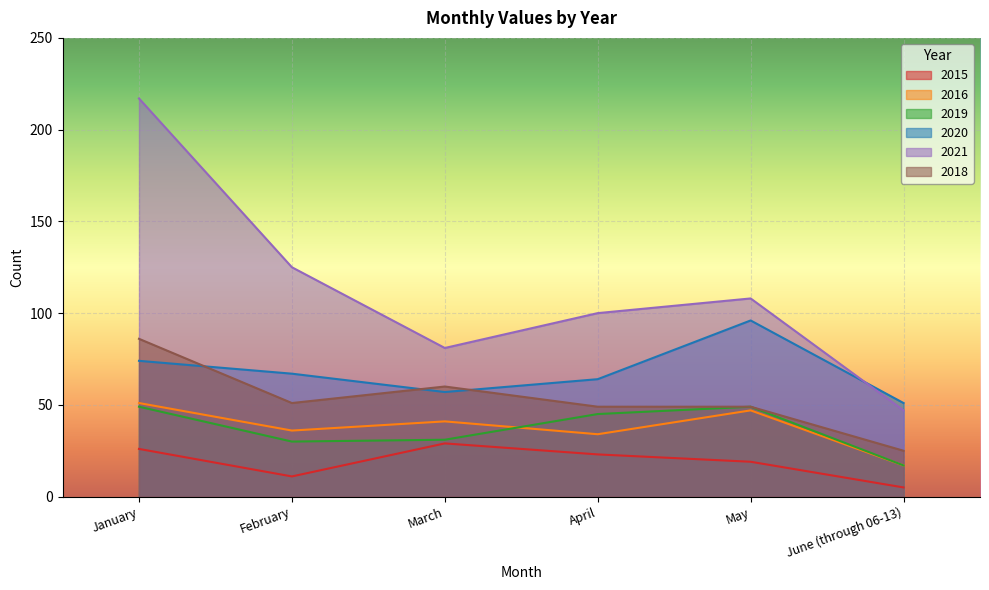

How many categories are shown in the chart?

6